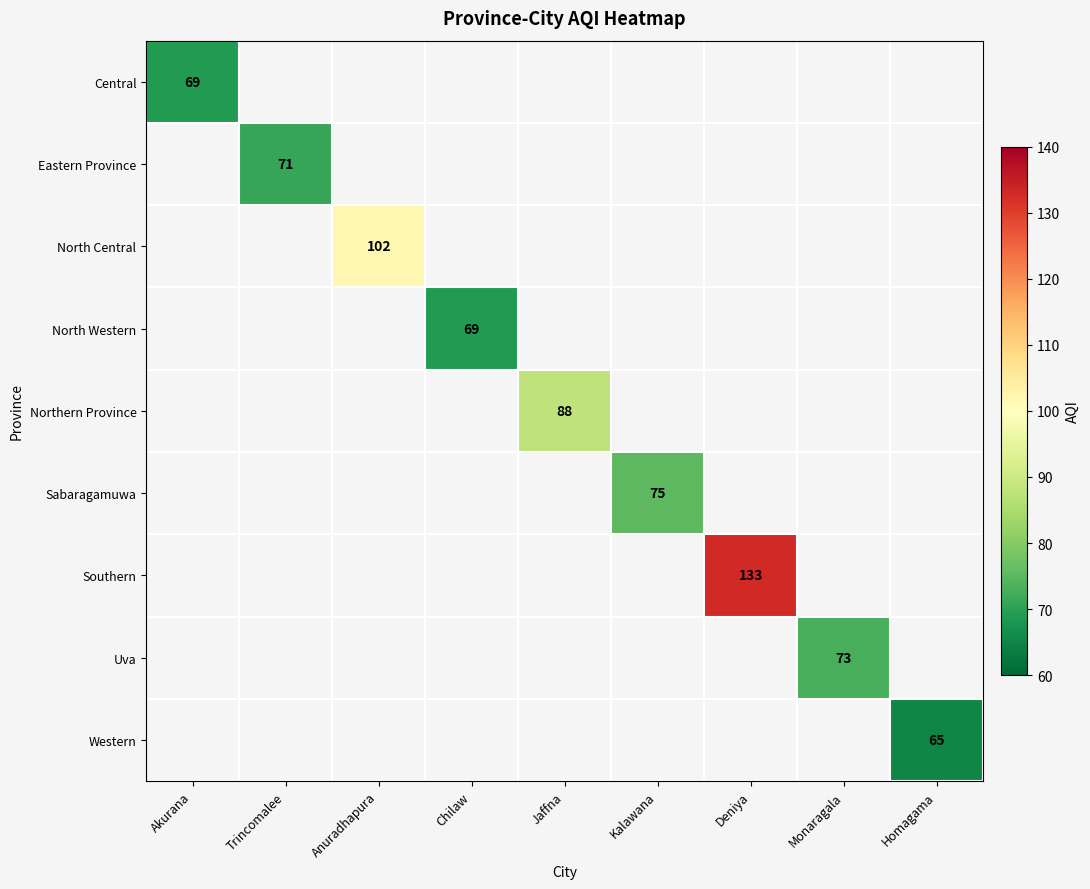

Which series has the largest range (max minus min)?

Central